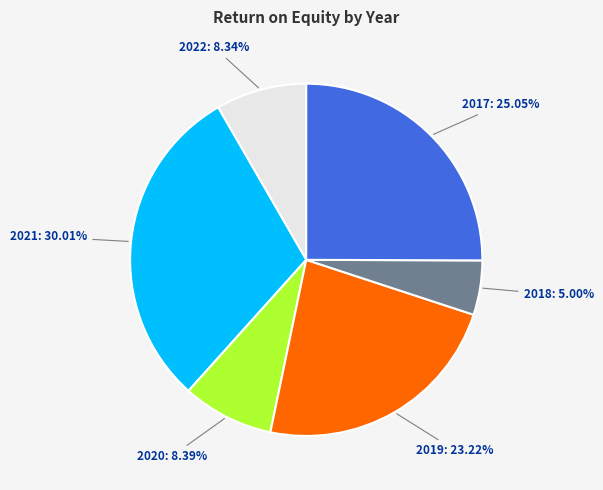

What is the largest slice in the pie chart?

2021